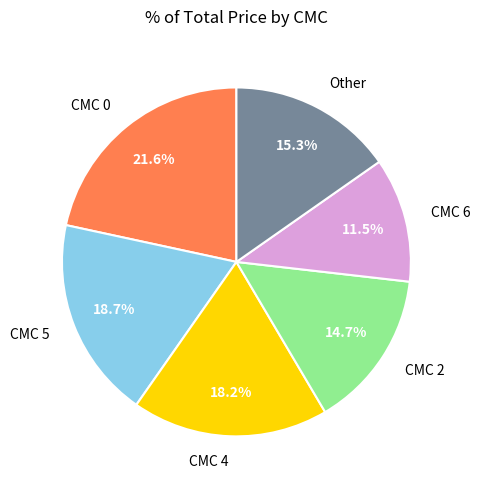

Do CMC 2 and CMC 4 together represent more than half of the pie?

No